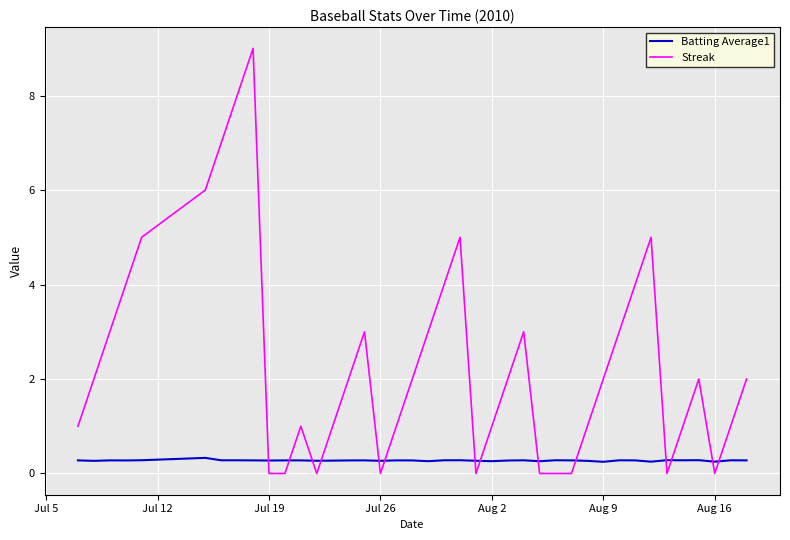

What is the difference between the maximum and minimum values in the Streak series?

9.0